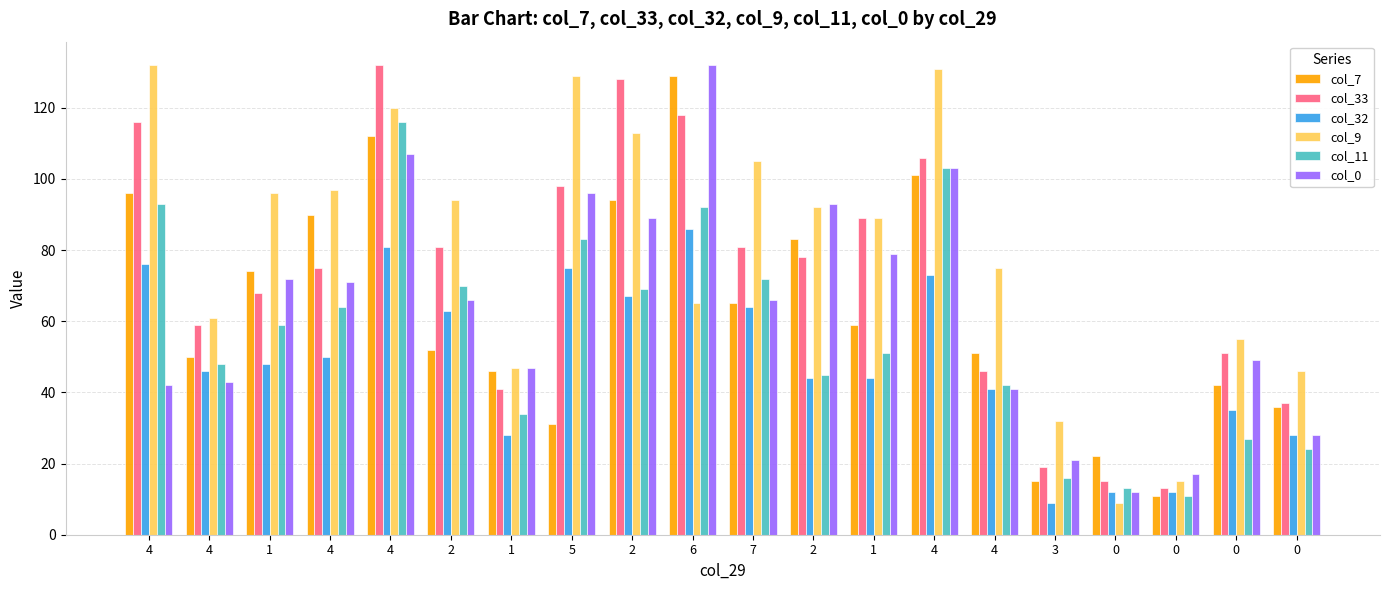

What value does the col_11 series have at 0?

24